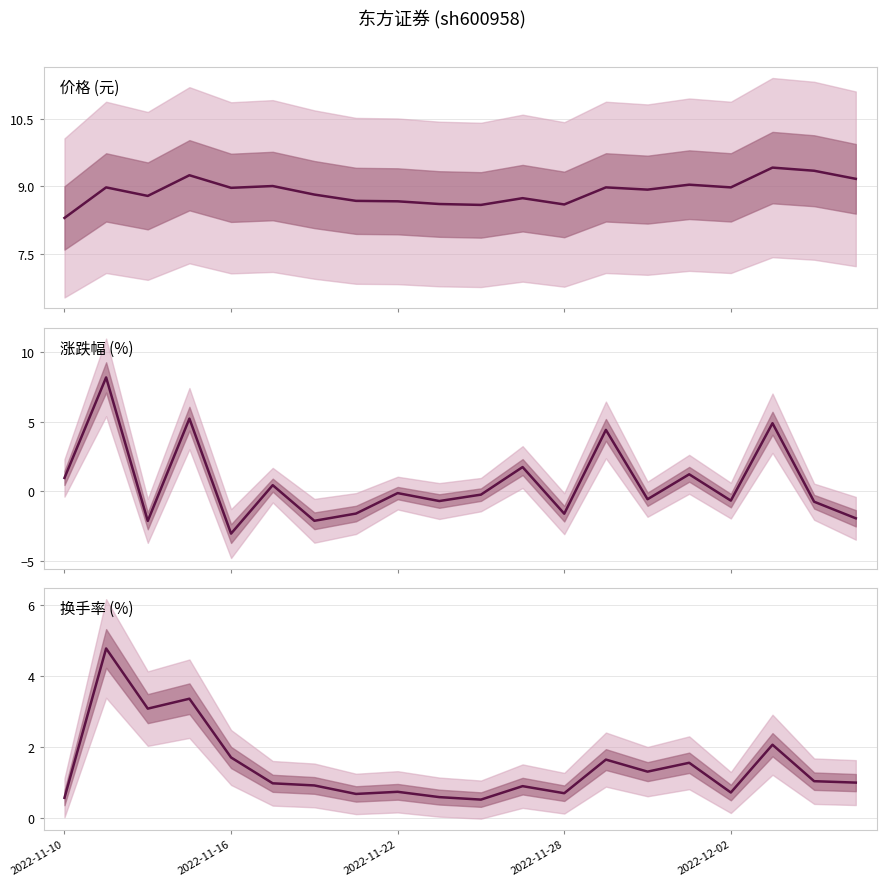

What is the value of the 涨跌幅% point at the 12th from the left?

1.8